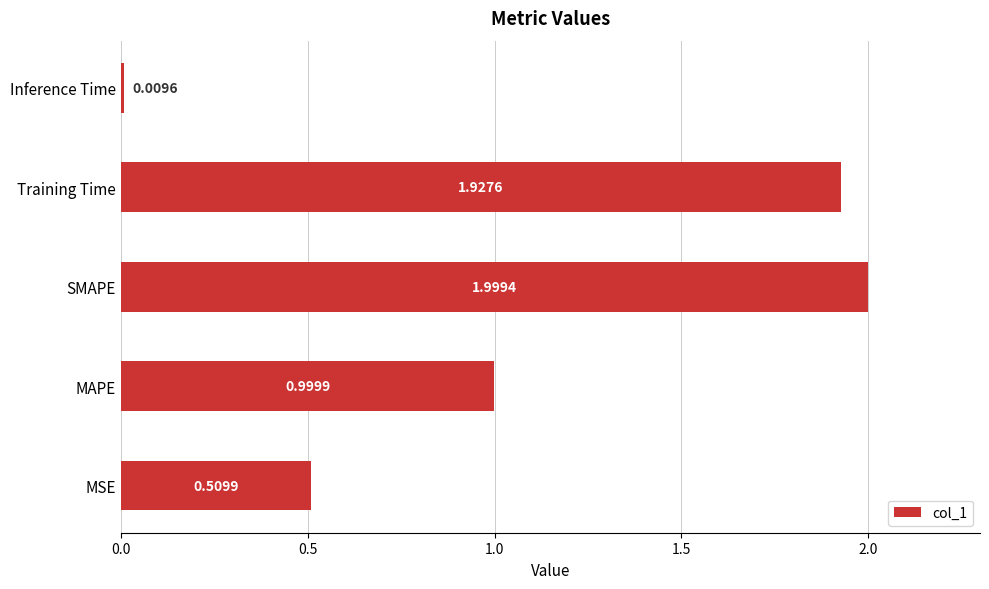

List the labels in order of value, smallest first.

Inference Time, MSE, MAPE, Training Time, SMAPE